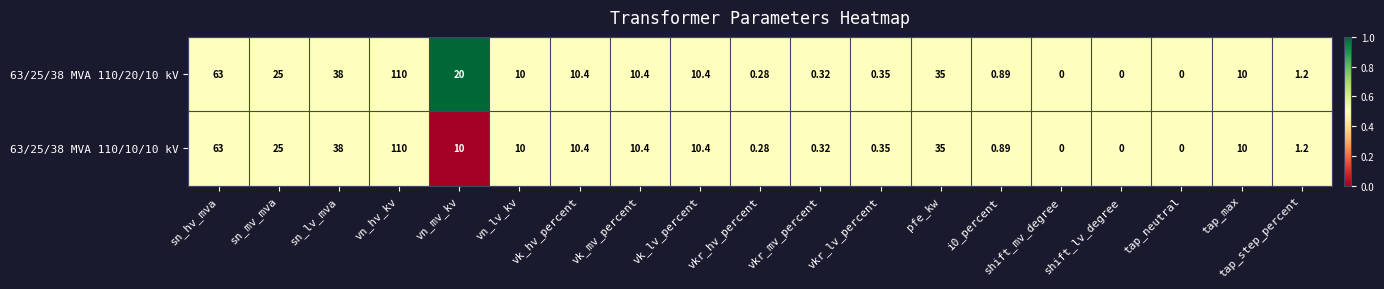

At which label is 63/25/38 MVA 110/10/10 kV closest to 55?

sn_hv_mva